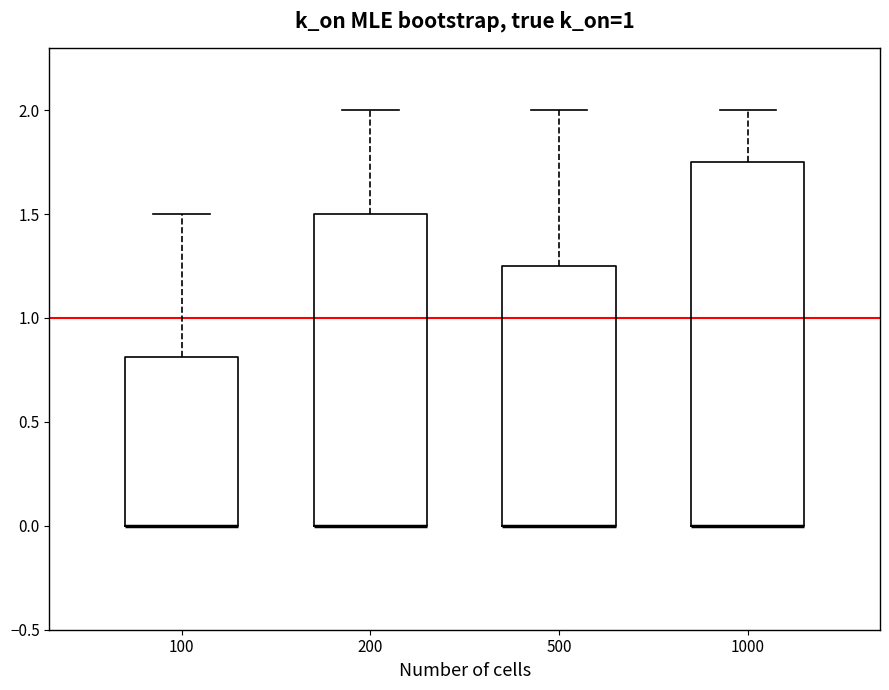

Comparing the boxes themselves (not the whiskers), which one is the tallest?

1000